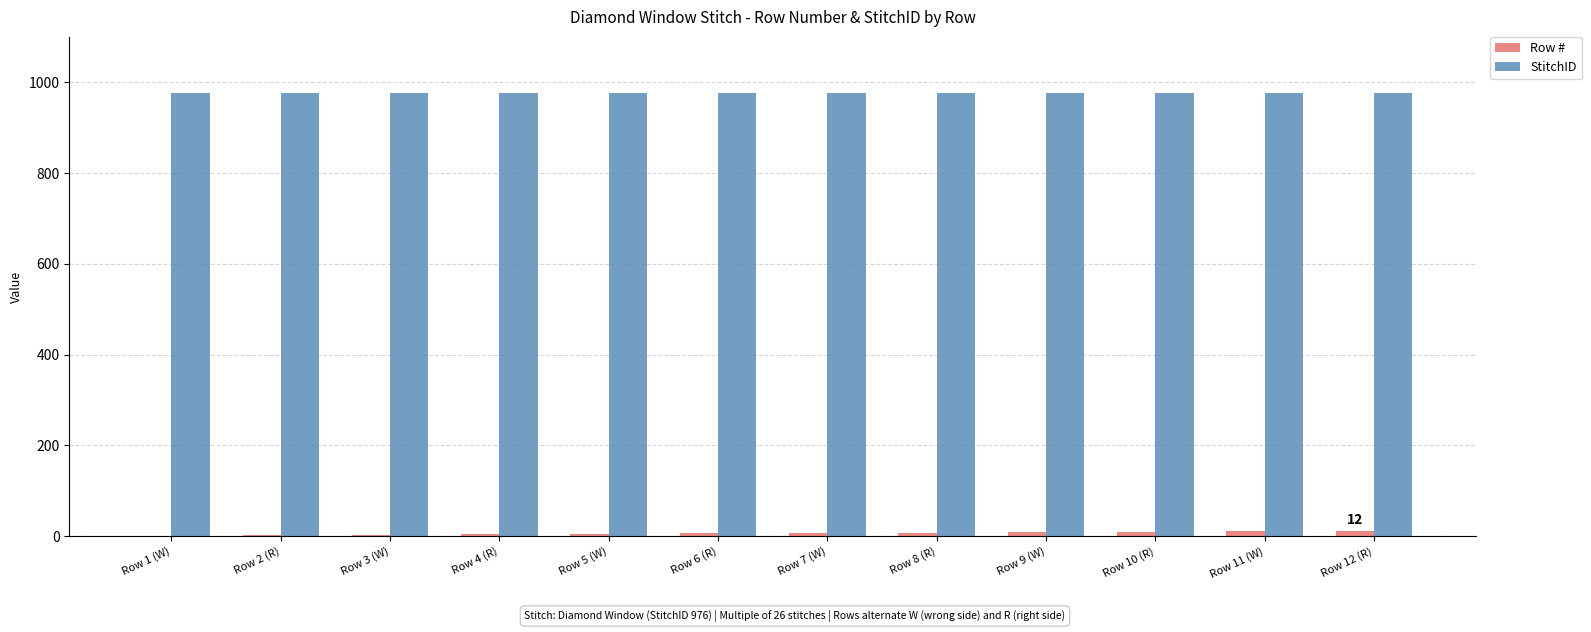

Is the value of StitchID at Row 2 (R) greater than the value of Row # at Row 2 (R)?

Yes